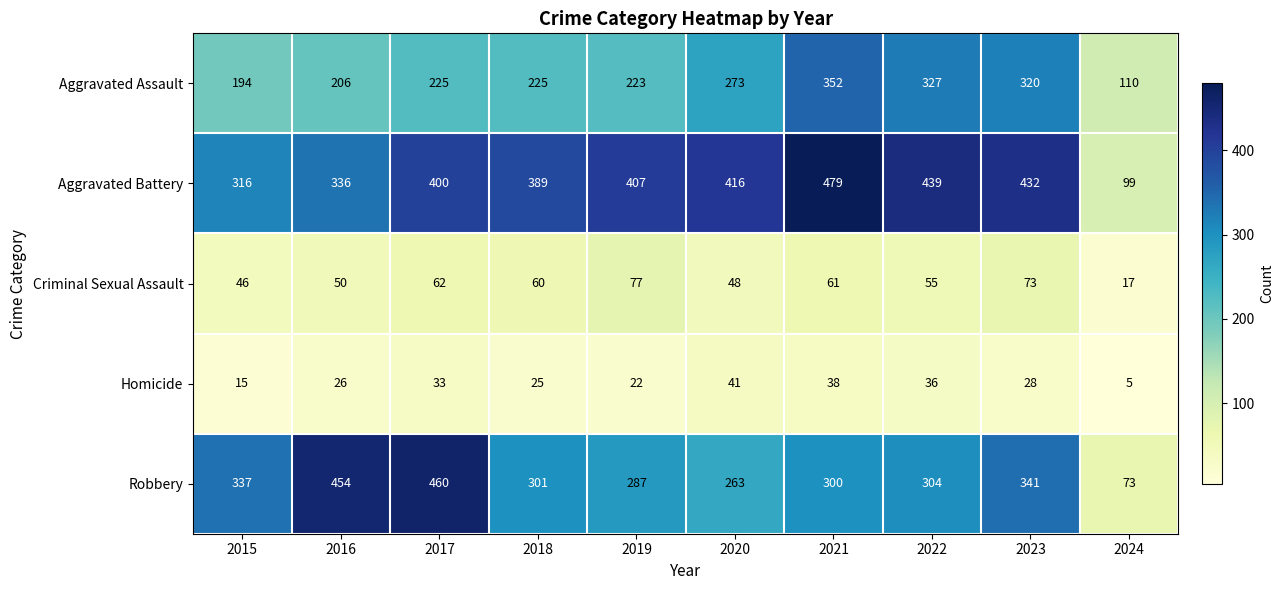

At which label does Robbery first exceed 304?

2015